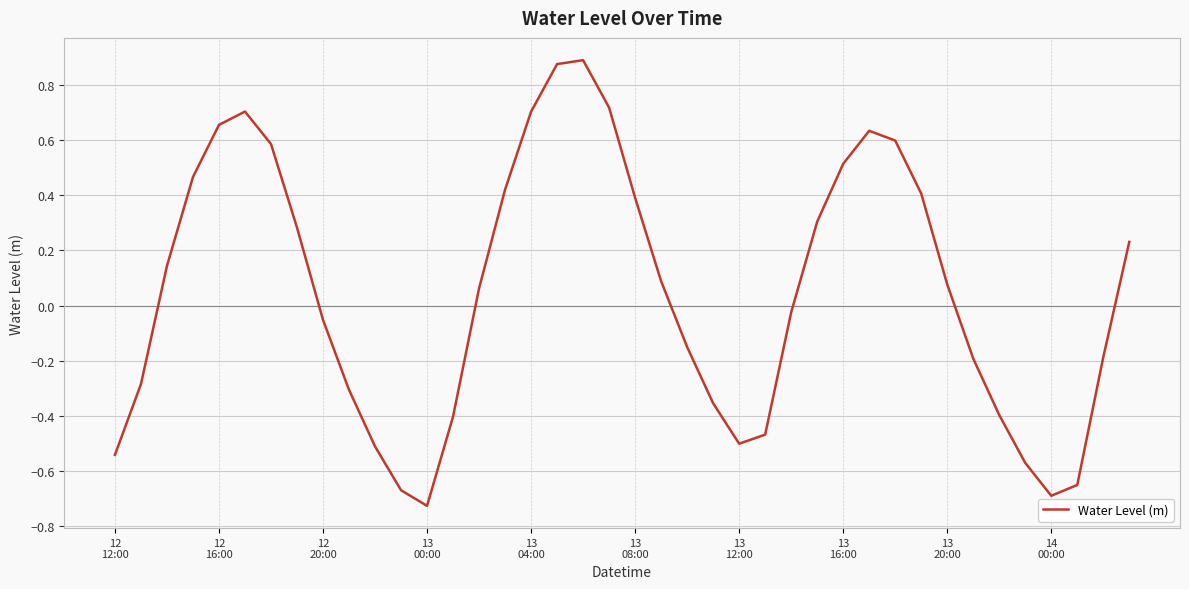

What is the difference between the maximum and minimum values?

1.6